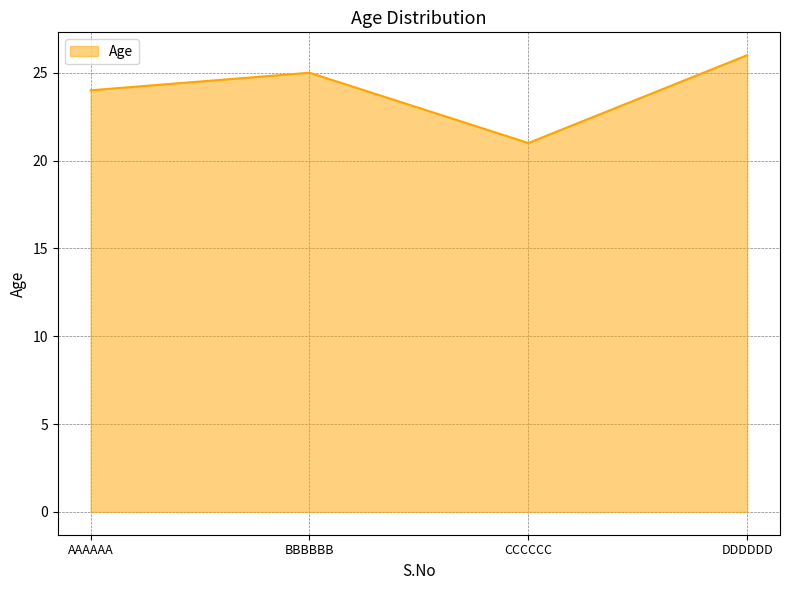

True or false: the data shows 21 at CCCCCC.

True